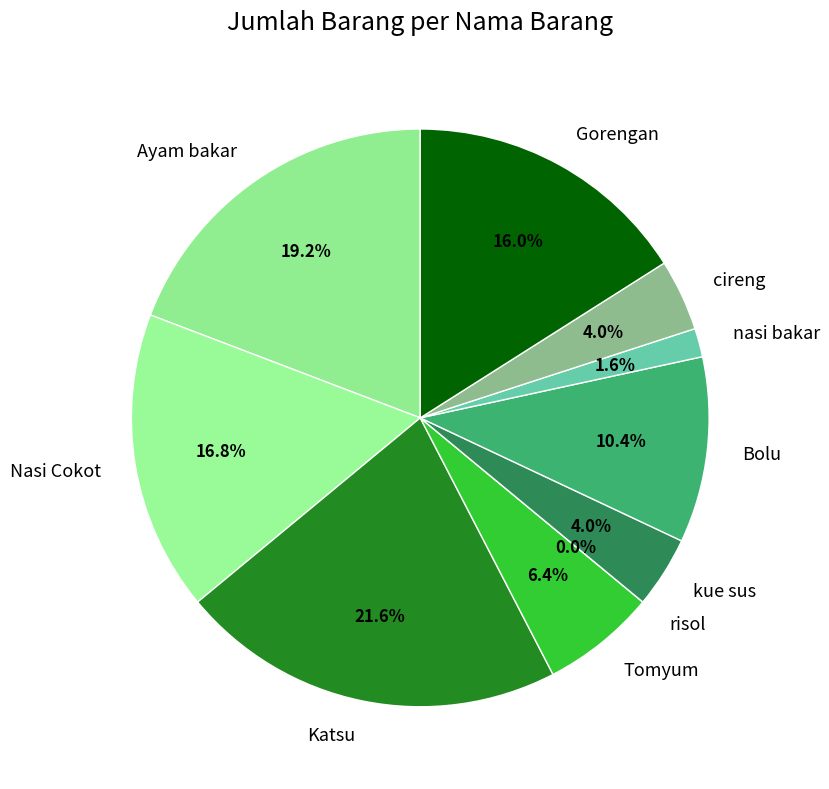

What percentage is the Nasi Cokot slice, to the nearest percent?

17%